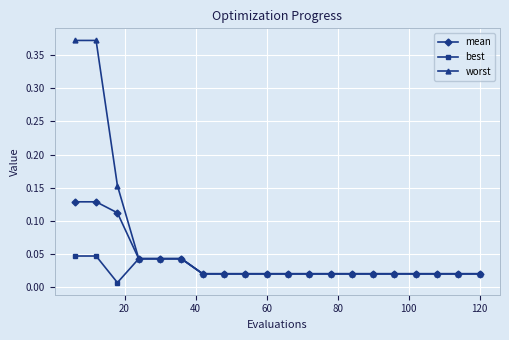

Rank the series by their average value, from highest to lowest.

worst, mean, best